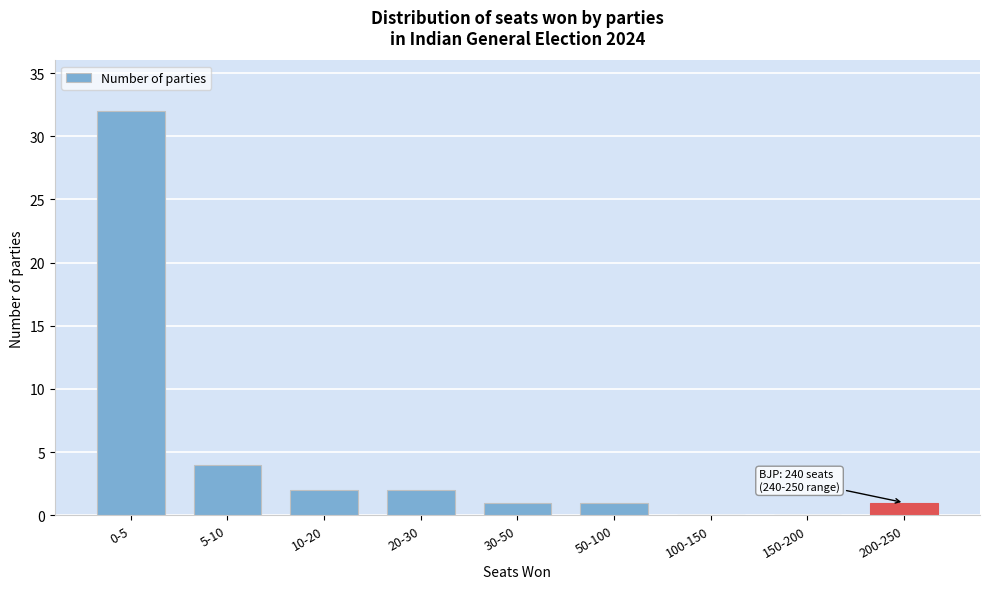

Reading right to left, what are all the values shown in this chart?

200-250=1	150-200=0	100-150=0	50-100=1	30-50=1	20-30=2	10-20=2	5-10=4	0-5=32